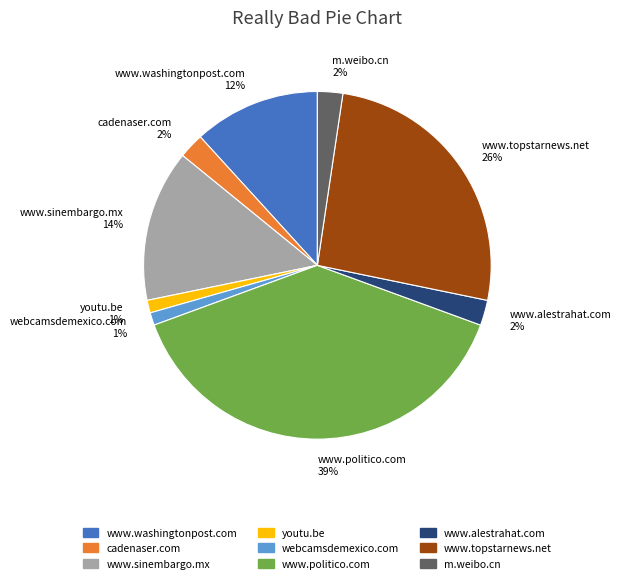

Is the sum of www.topstarnews.net and www.alestrahat.com greater than half?

No